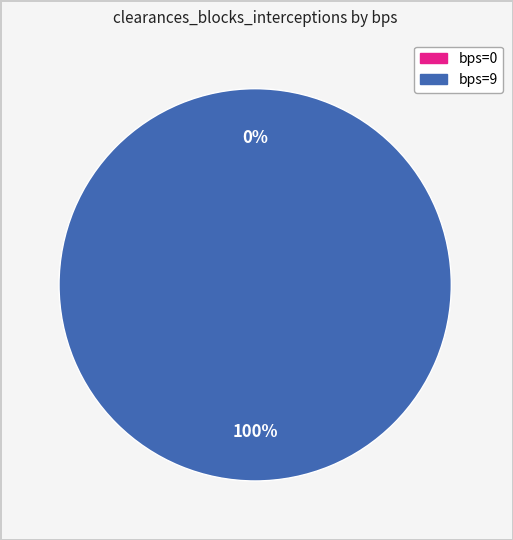

True or false: 9 accounts for 99% of the total.

False